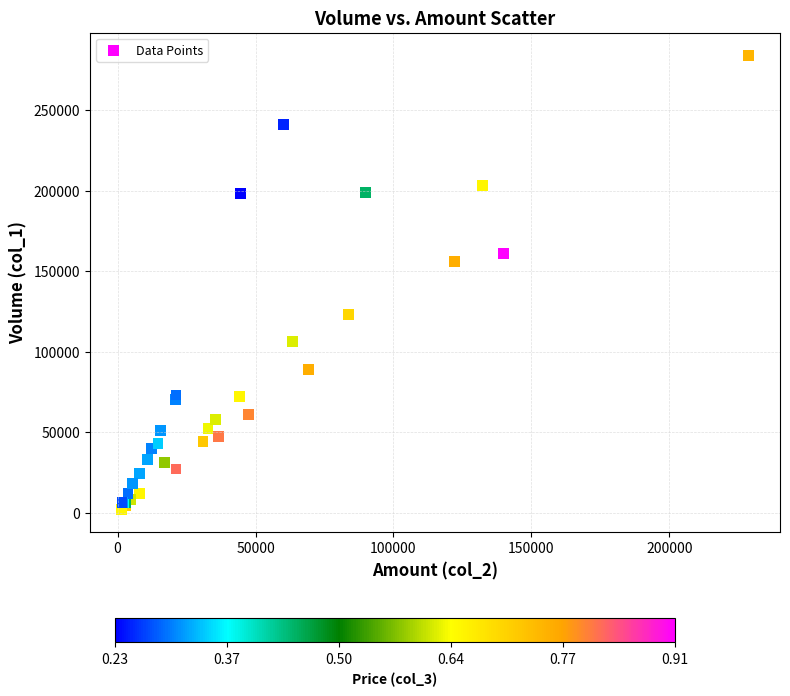

What Y value in the scatter plot is closest to 143000?

156000